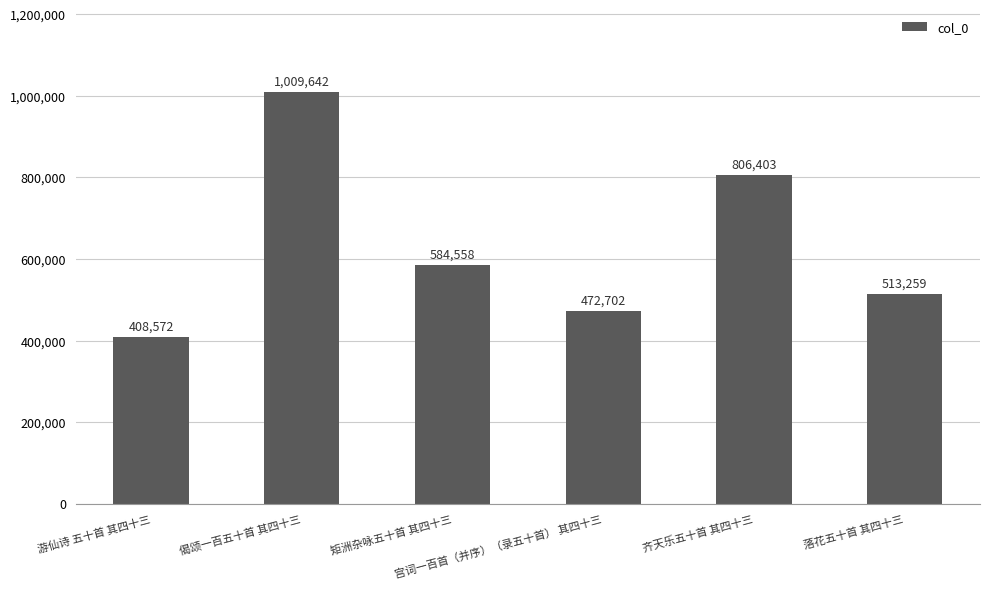

What is the change in value from 偈颂一百五十首 其四十三 to 矩洲杂咏五十首 其四十三?

-425084